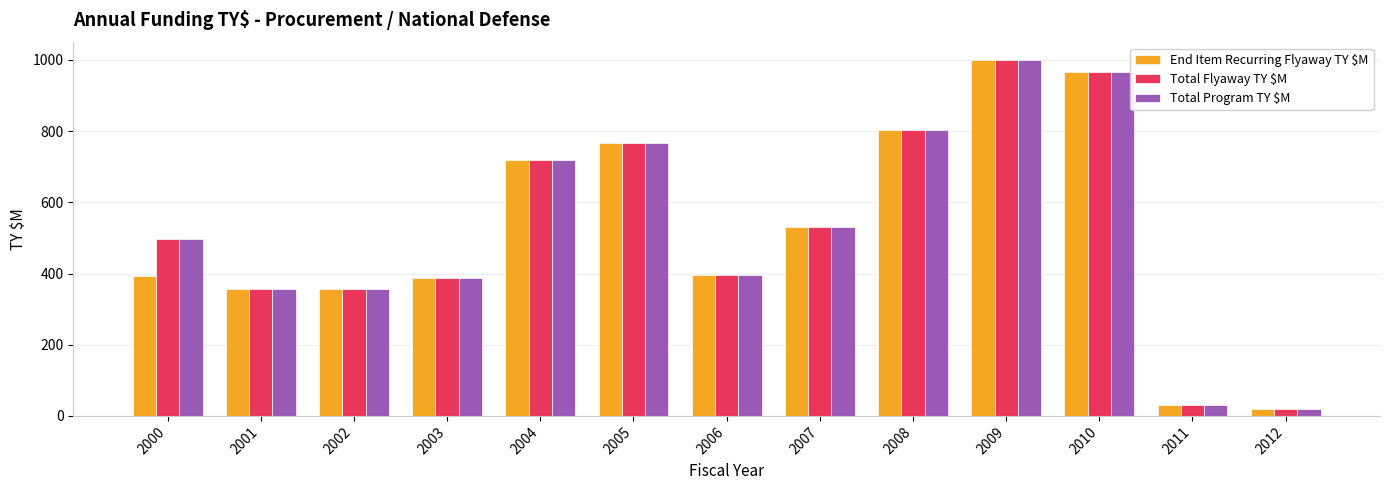

What is the sum of the Total Flyaway TY $M values at 2007 and 2012?

549.3